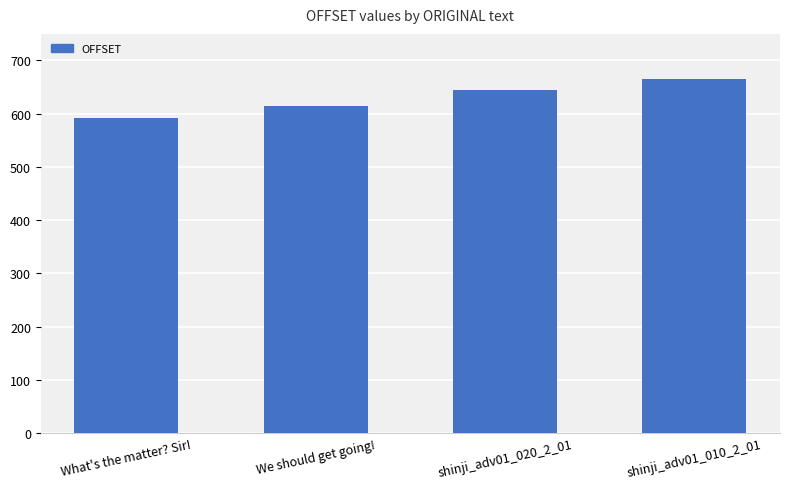

How many bars are there in total?

4